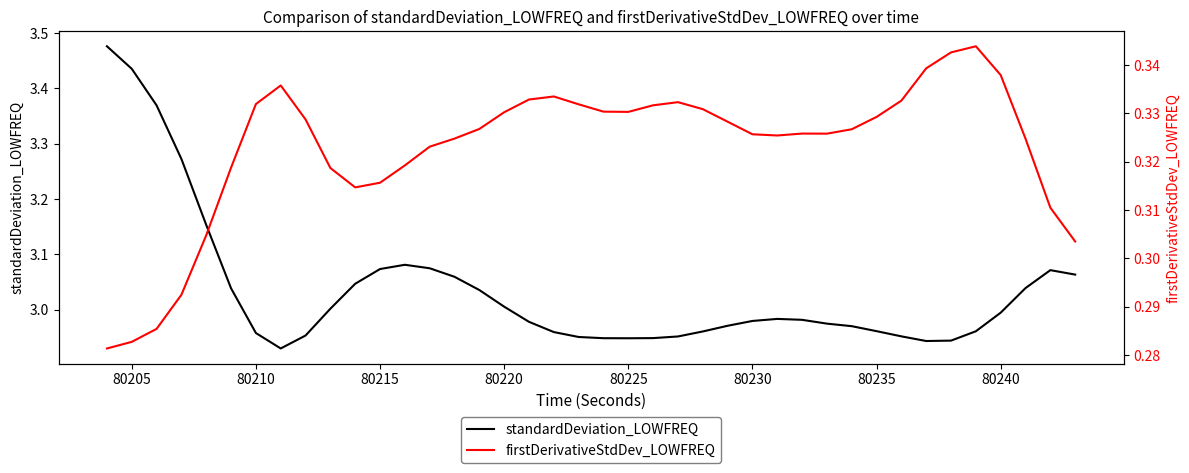

True or false: firstDerivativeStdDev_LOWFREQ and standardDeviation_LOWFREQ cross at least once.

False